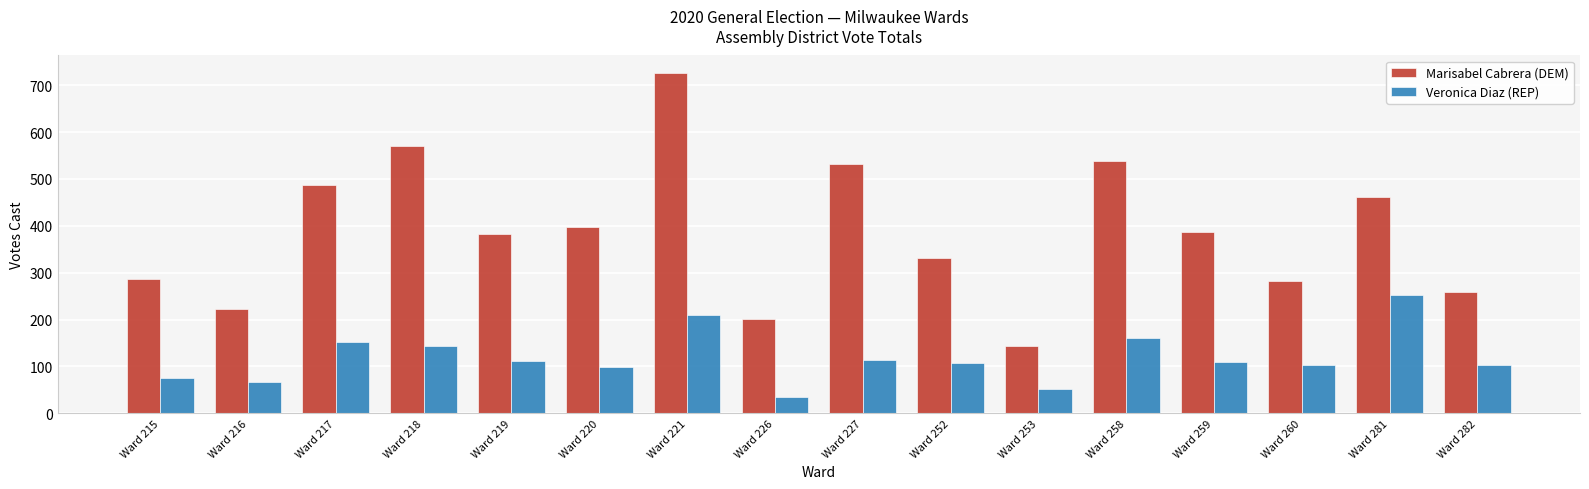

Are the bars grouped side by side (vs. stacked)?

Yes